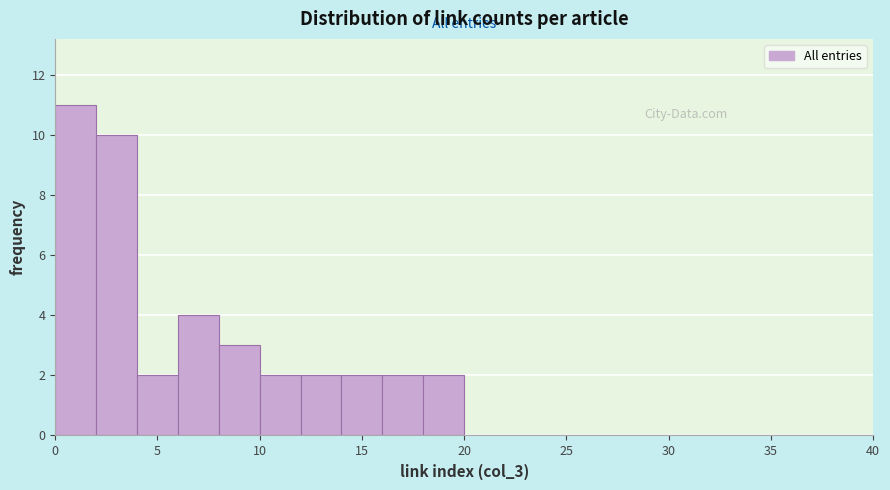

Reading left to right, transcribe this chart: for each bar, give the range it covers on the x-axis and its height. The values are not printed on the chart, so give them approximately, as read against the axis.

0 to 2: 11
2 to 4: 10
4 to 6: 2
6 to 8: 4
8 to 10: 3
10 to 12: 2
12 to 14: 2
14 to 16: 2
16 to 18: 2
18 to 20: 2
20 to 25: 0
25 to 30: 0
30 to 40: 0